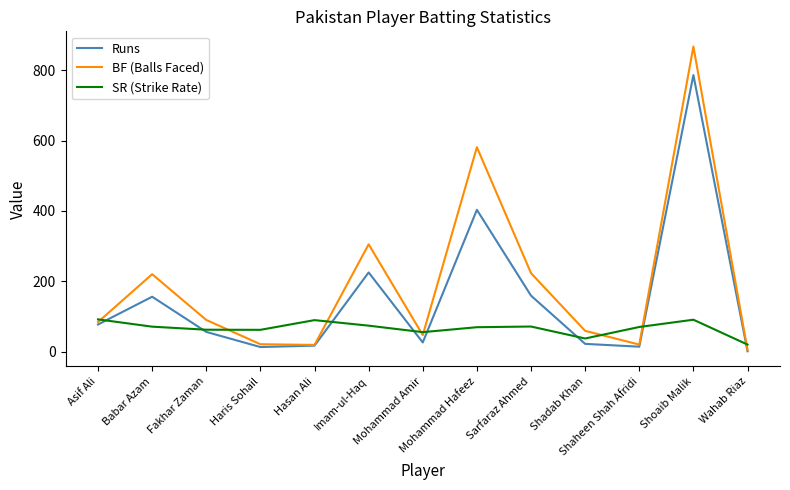

Which series has the largest range (max minus min)?

BF (Balls Faced)